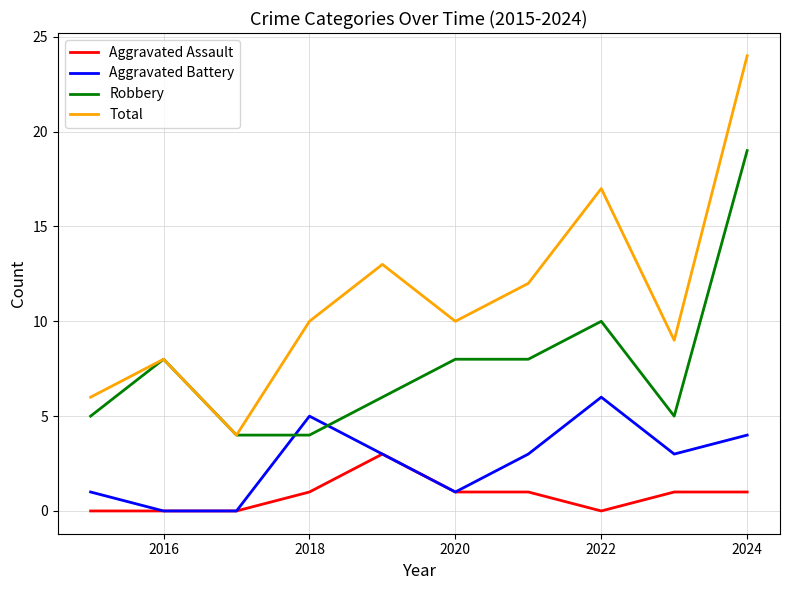

Count the number of data series in this chart.

4